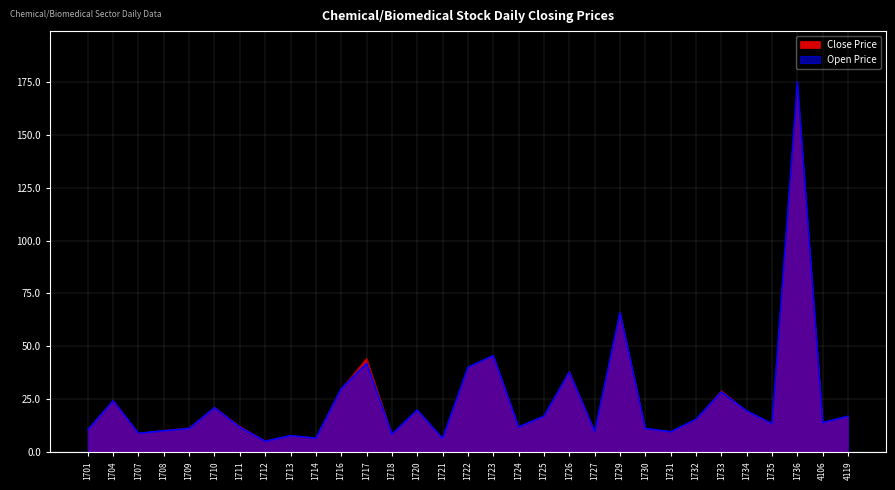

What is the sum of all Open Price values?

758.7